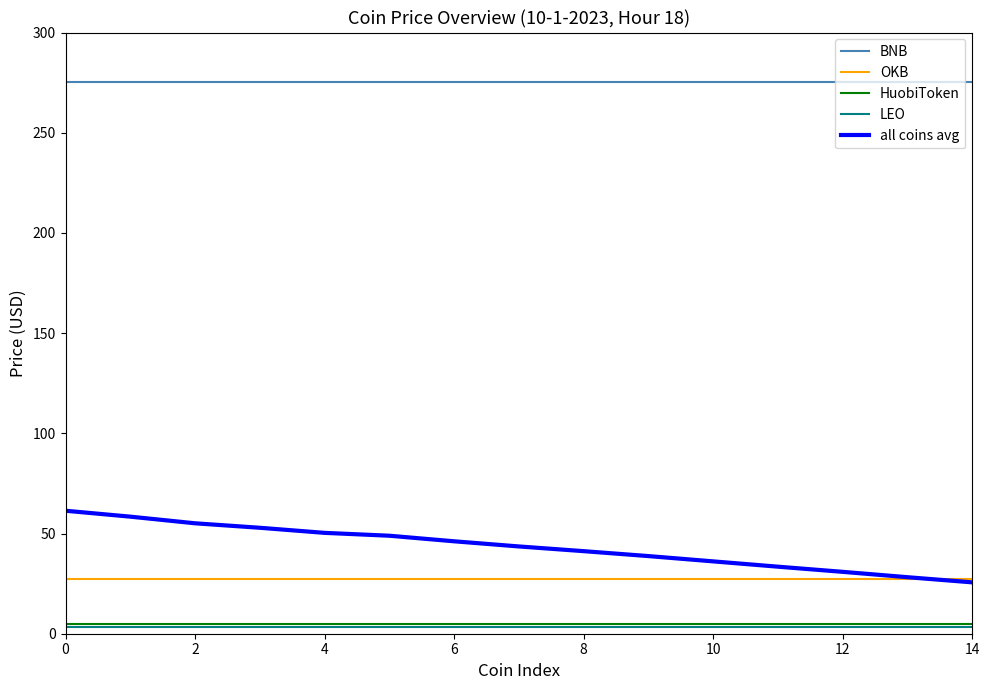

Which series has the widest spread of values?

all coins avg